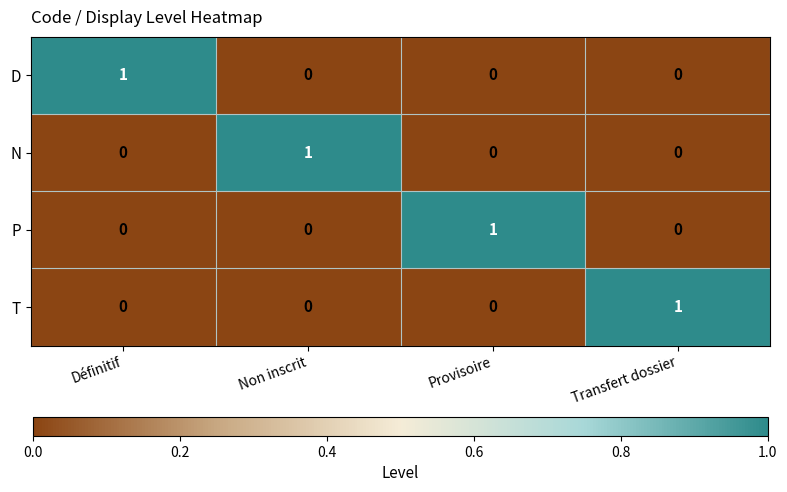

What is the maximum value shown in the chart?

1